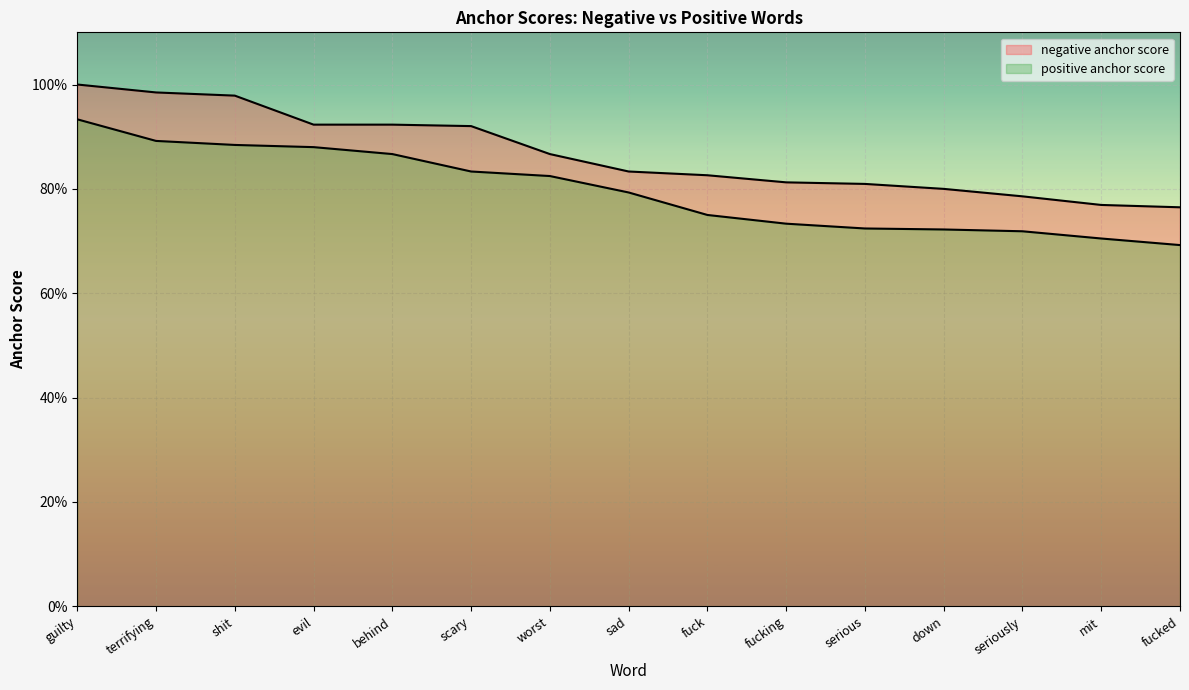

At which label is negative anchor score closest to 0?

fucked